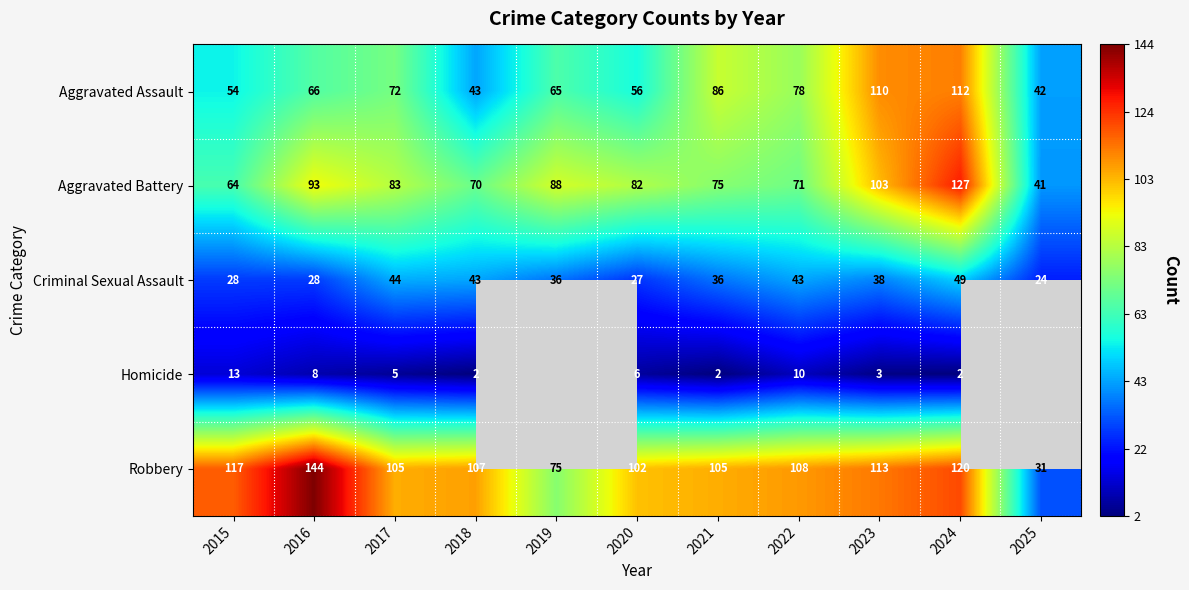

Where does the Criminal Sexual Assault series first go above 36?

2017